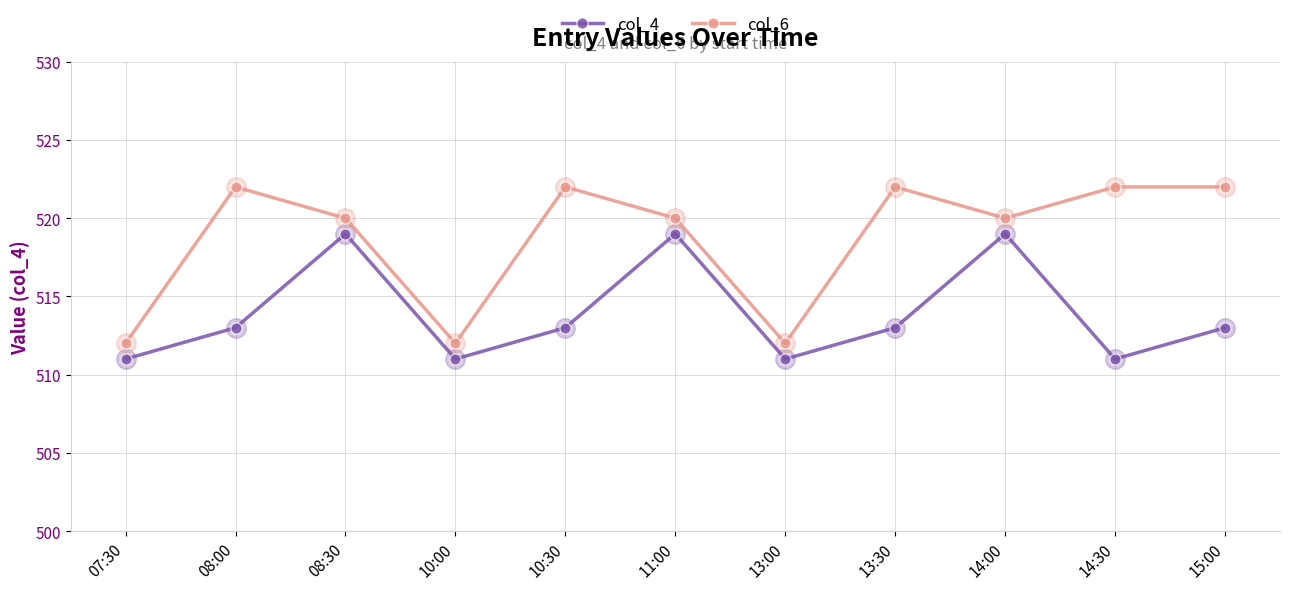

True or false: col_6 has more than 1 interior local peaks.

True